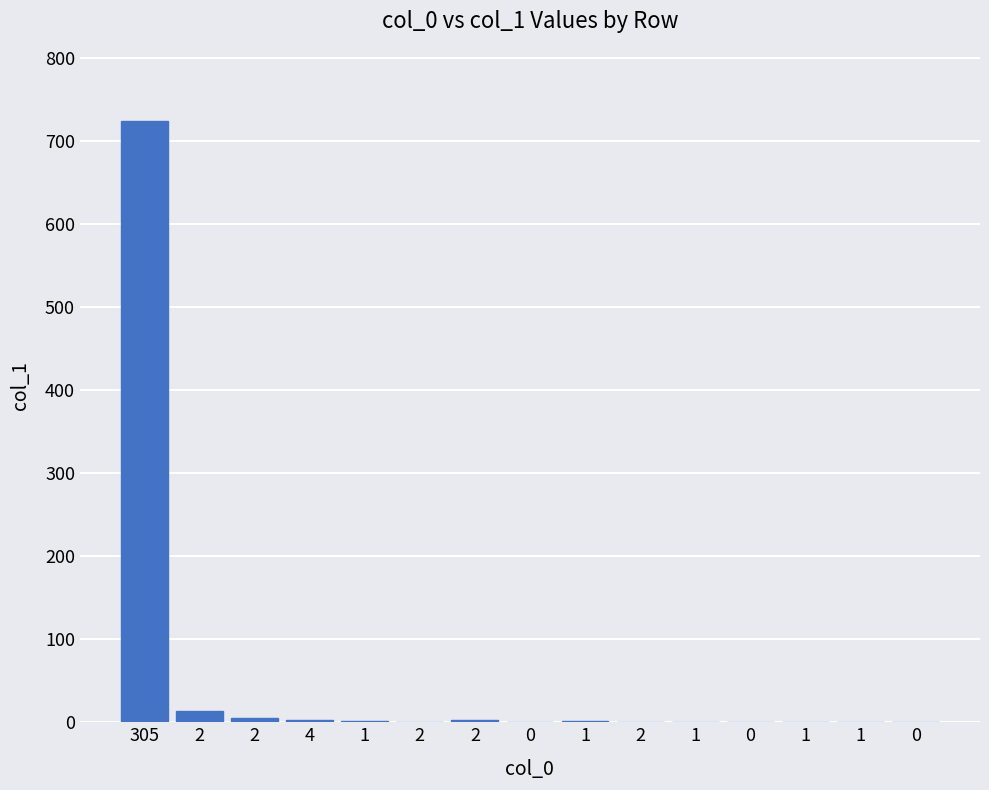

Which has a higher value, 0 or 2?

2